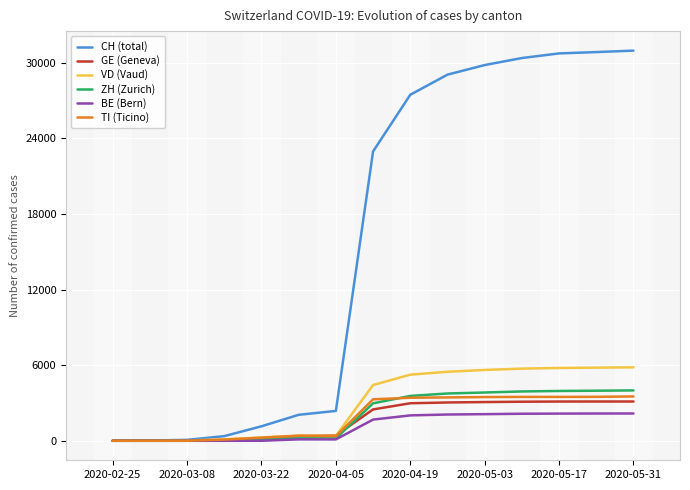

Which series has the largest range (max minus min)?

CH (total)